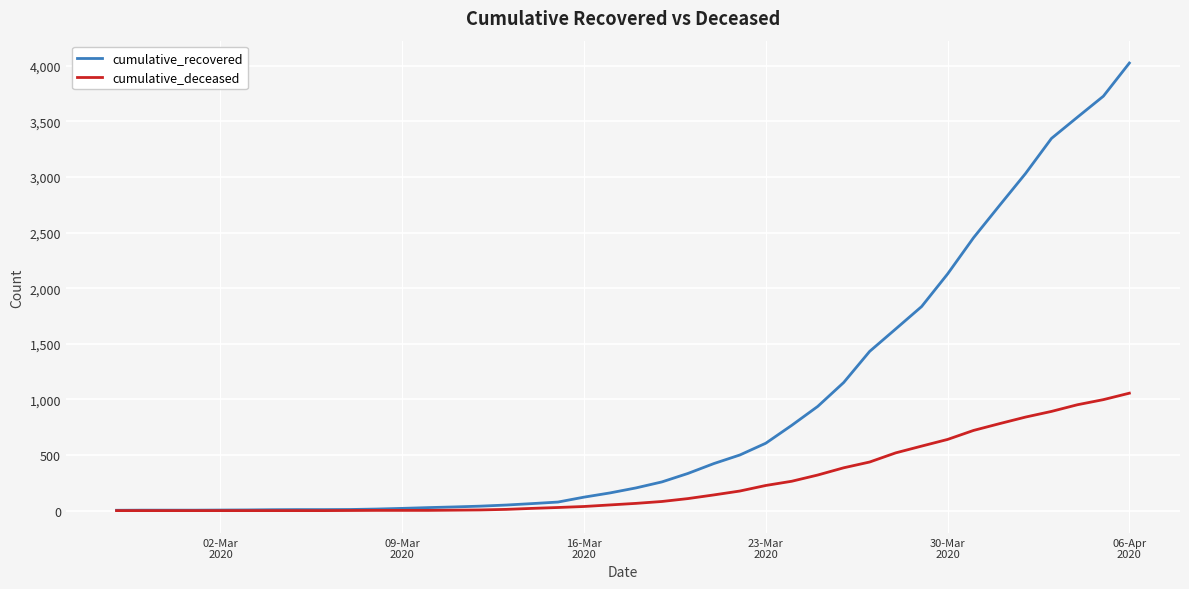

What is the highest value of the cumulative_recovered series?

4025